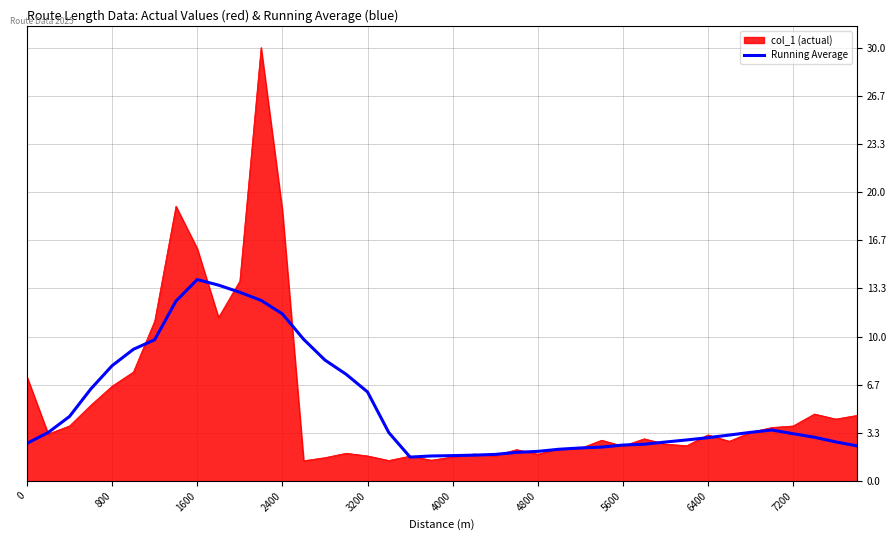

What is the lowest value of the Running Average series?

1.7